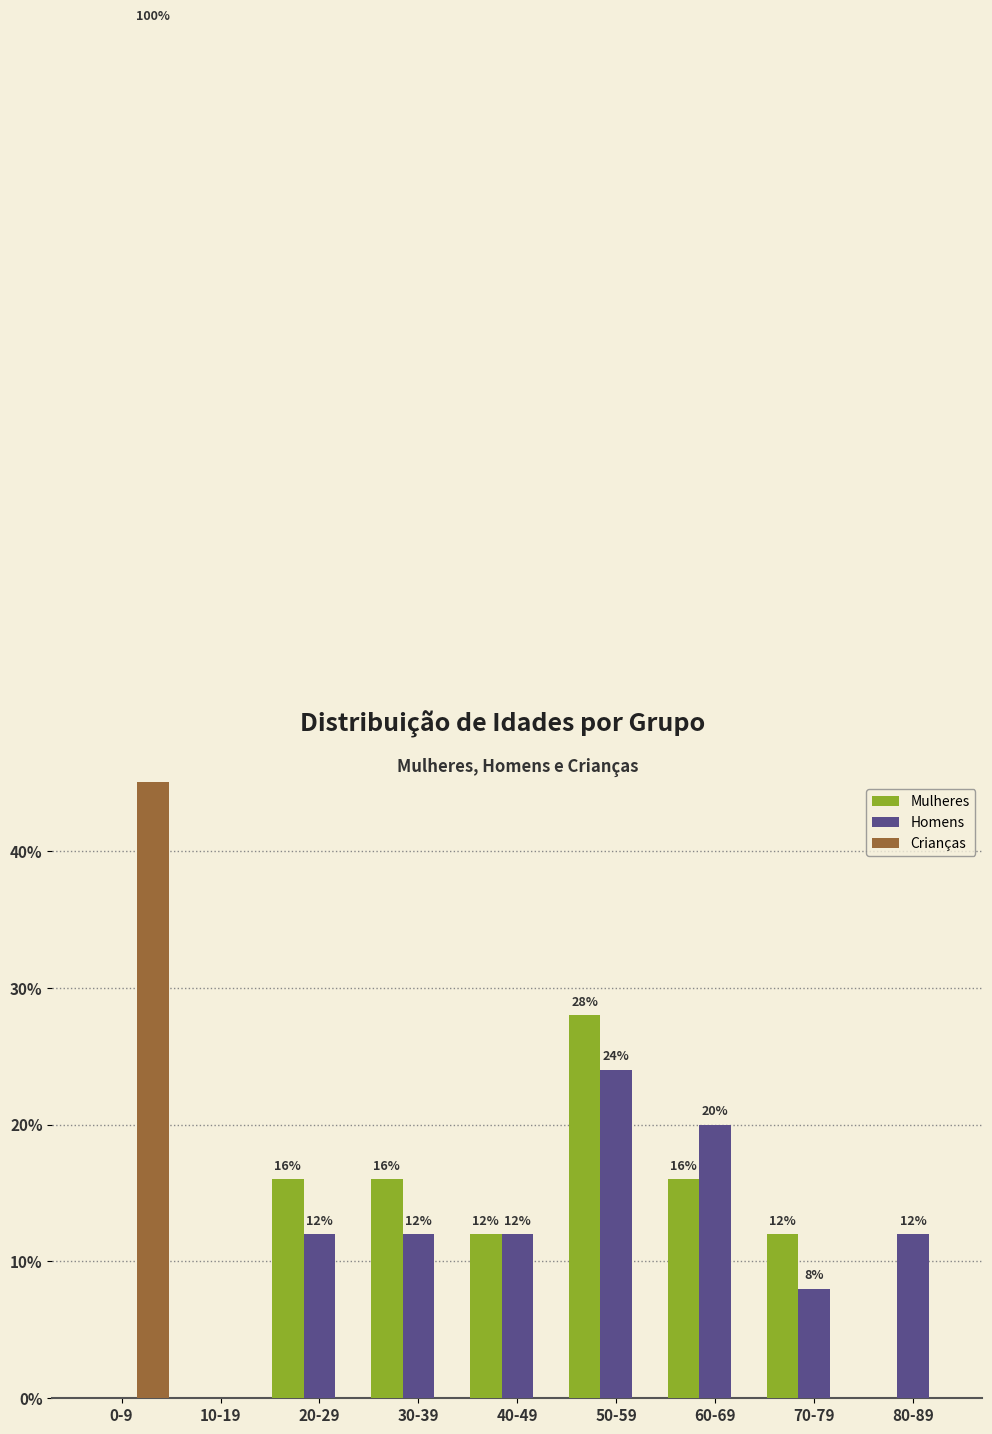

Is the value of Mulheres at 40-49 greater than the value of Homens at 30-39?

No